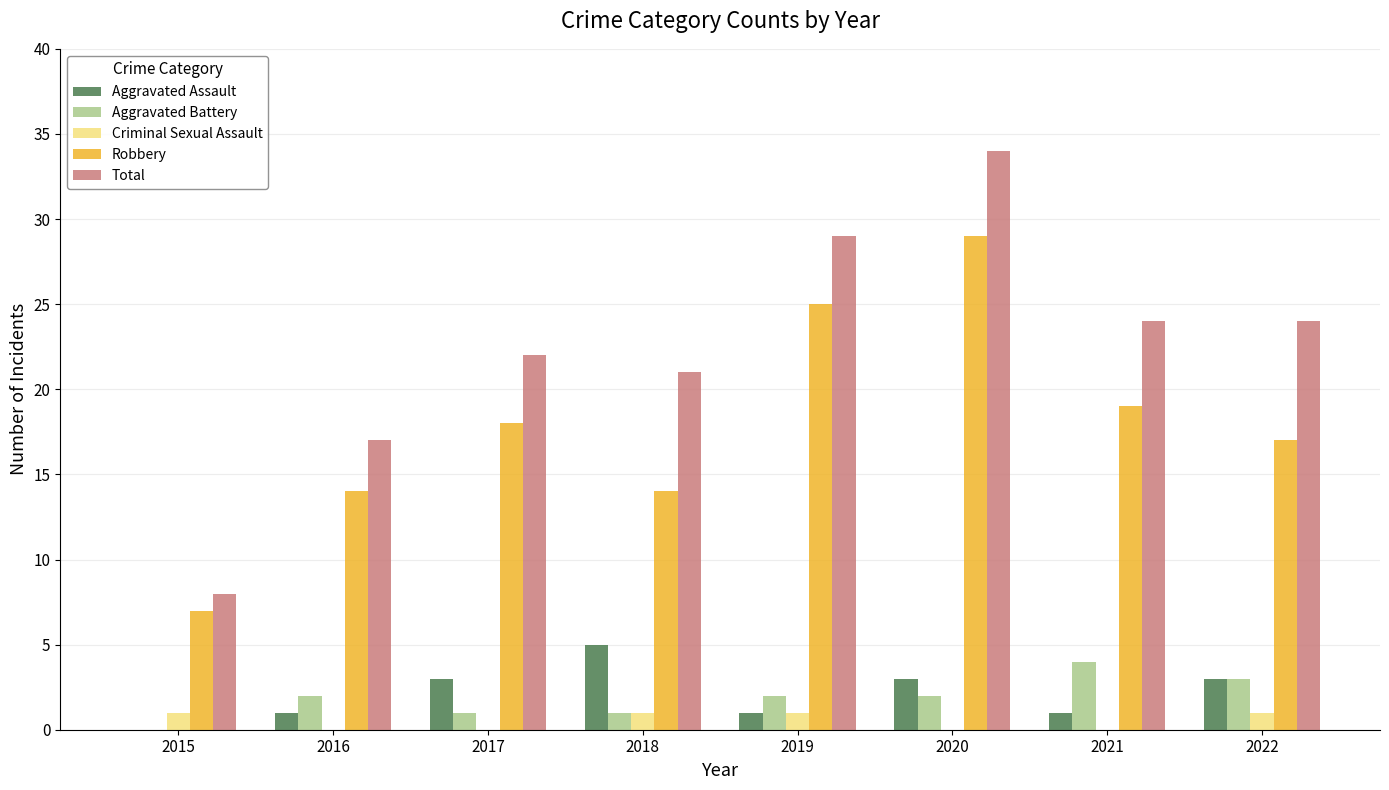

What is the maximum value for Total?

34